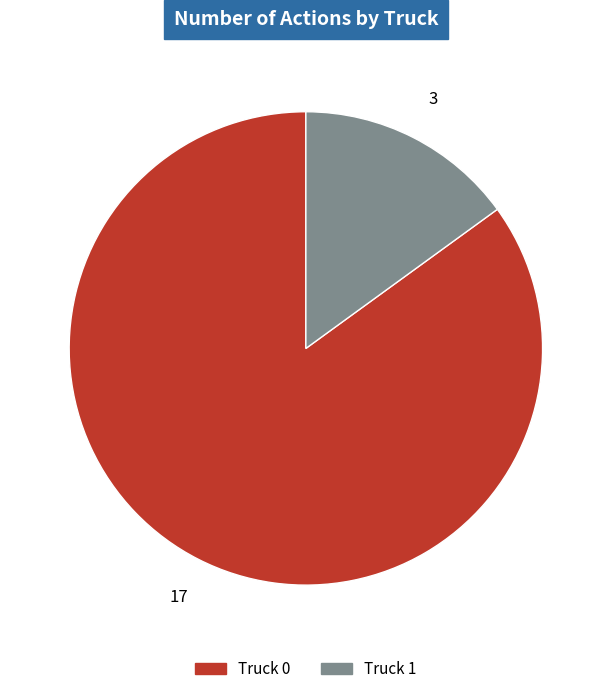

Combined, do Truck 0 and Truck 1 account for over 50%?

Yes